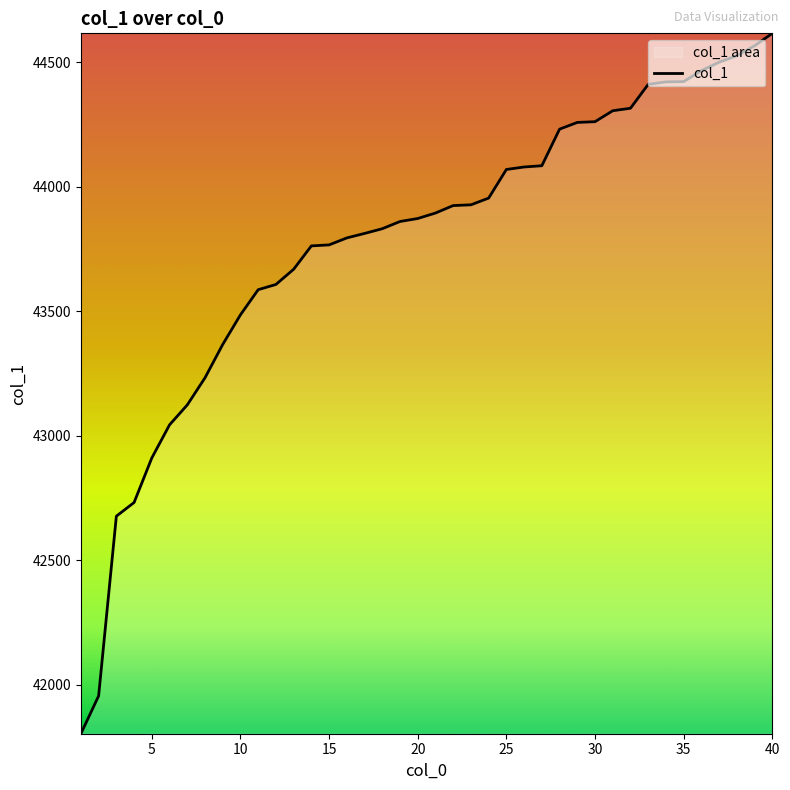

What is the difference between the maximum and minimum values?

2814